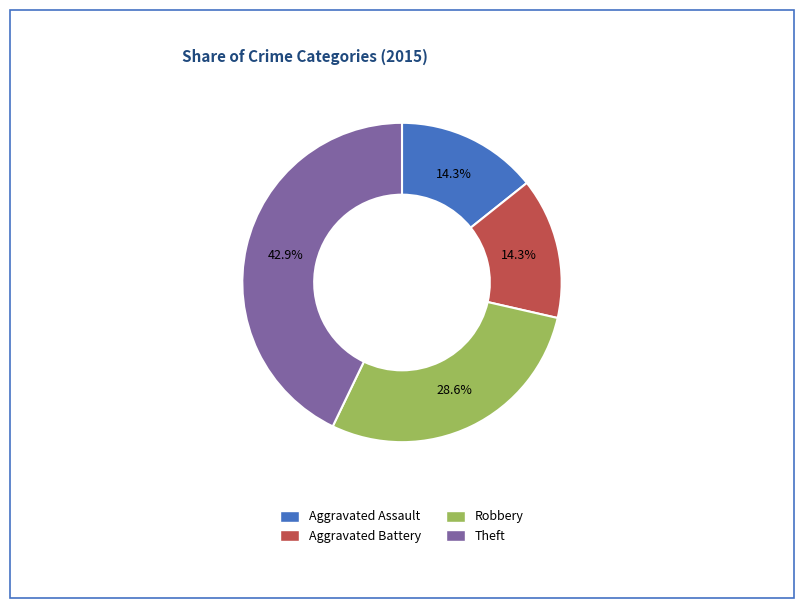

To the nearest percent, what percentage of the pie is Theft?

43%